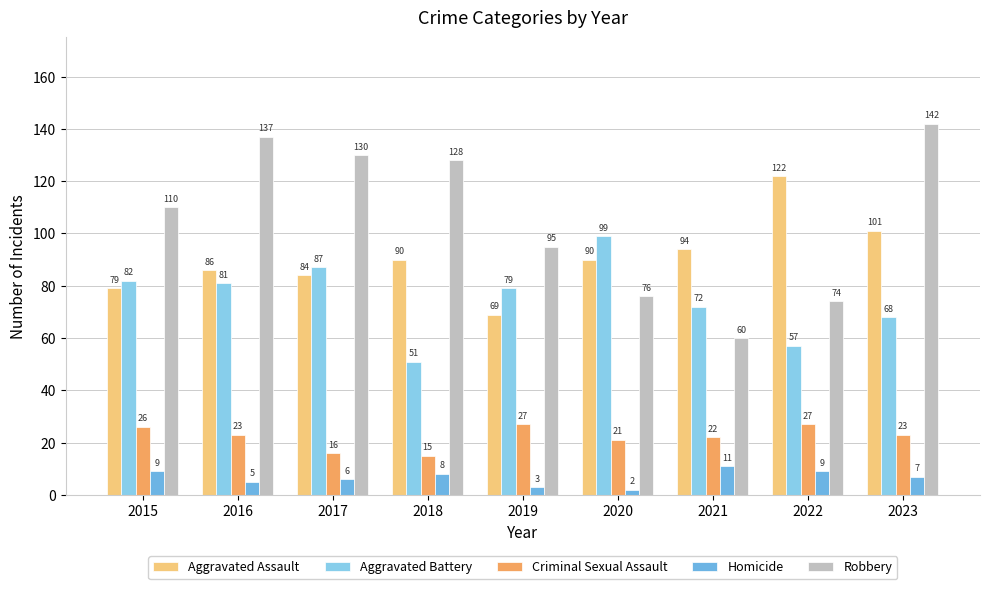

Is the value of Criminal Sexual Assault at 2022 greater than the value of Aggravated Battery at 2022?

No